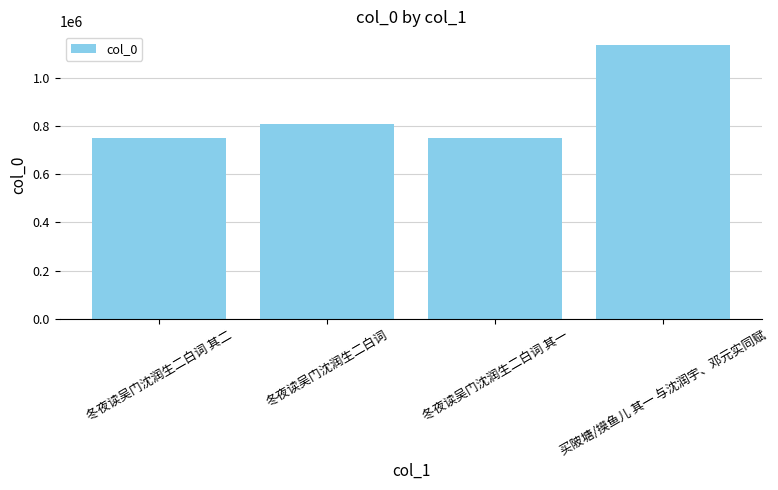

What is the difference between the maximum and minimum values?

384761